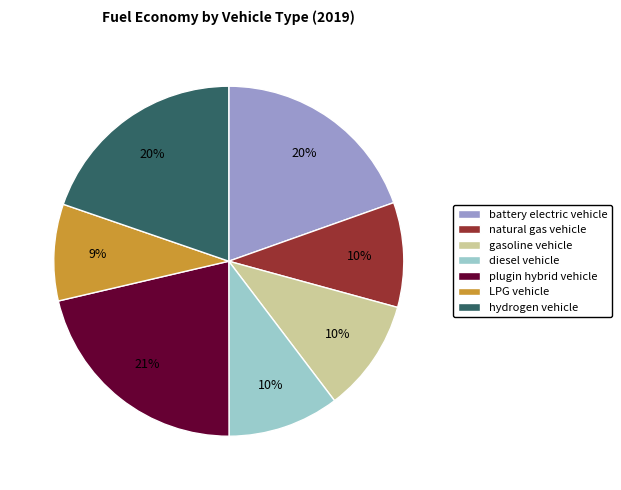

Is there a majority slice in this chart?

No